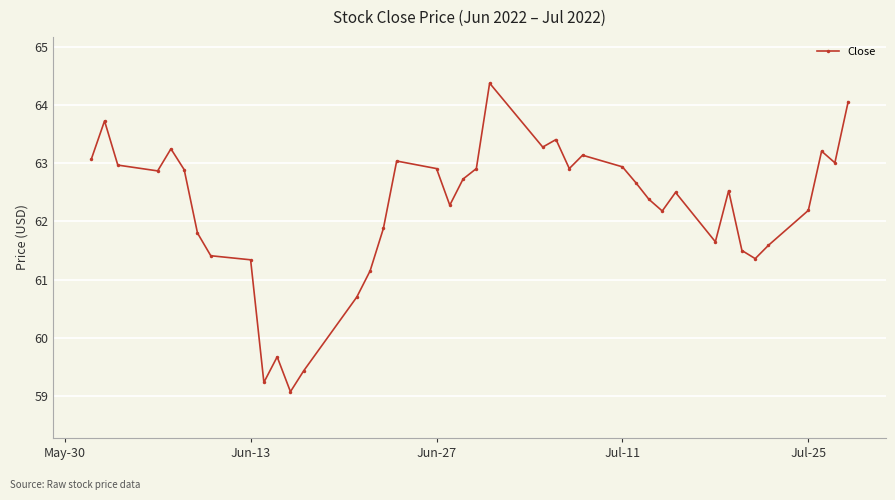

What is the value of the 30th point from the left?

62.2